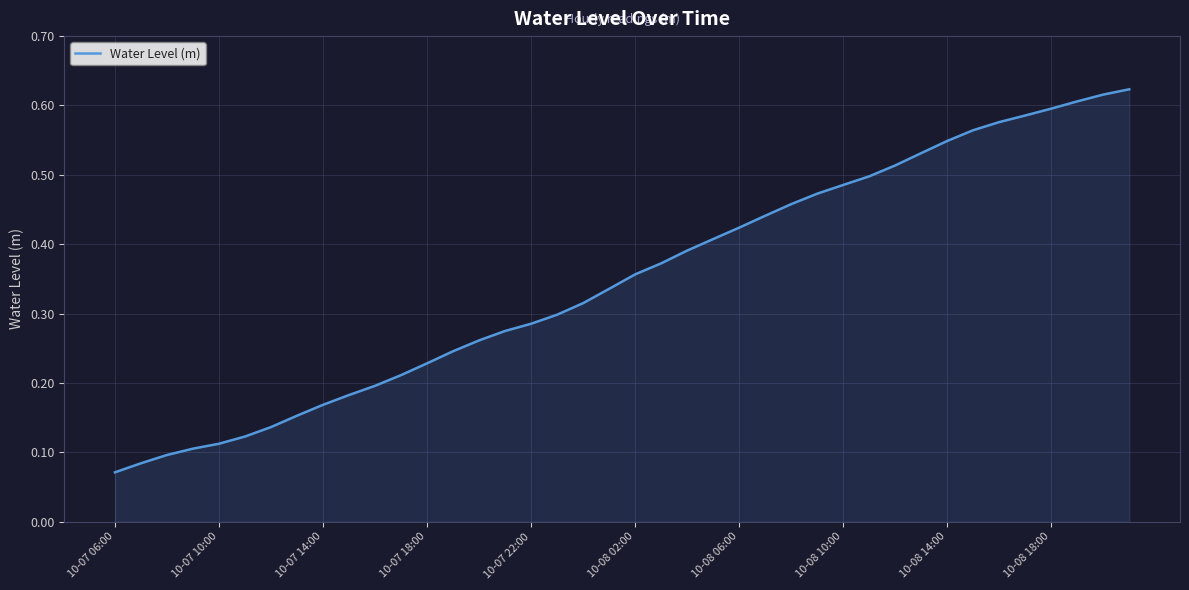

Does the chart display data point markers on the line(s)?

No